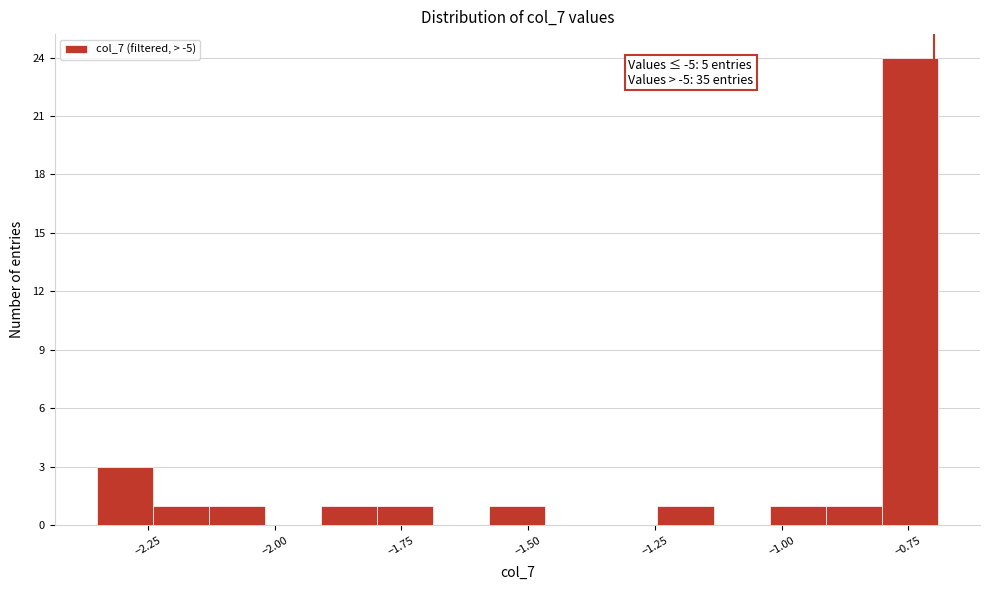

Read against the x-axis, roughly where is the centre of the tallest bar?

-0.75